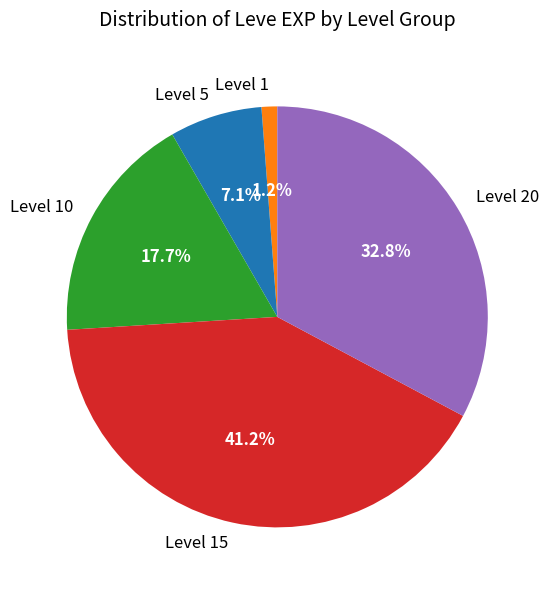

What portion of the pie excludes Level 15?

58.8%